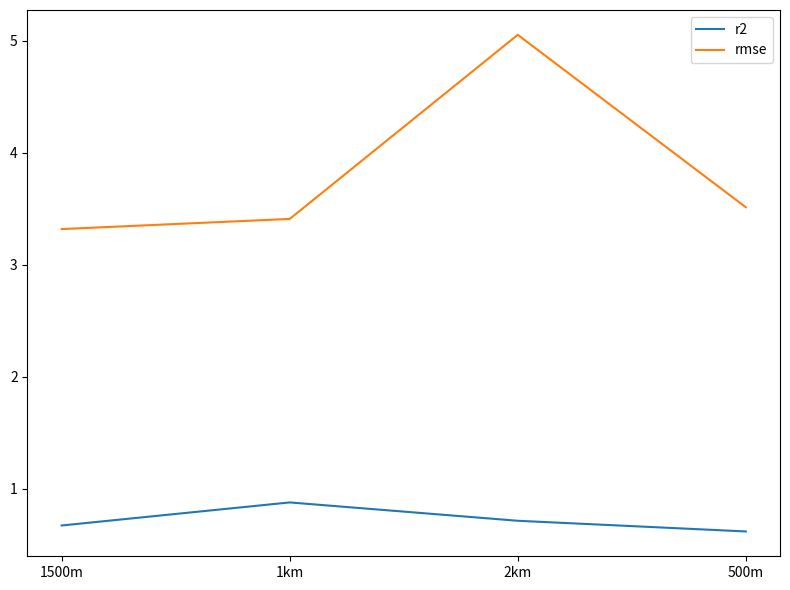

List the labels in order of rmse value, smallest first.

1500m, 1km, 500m, 2km